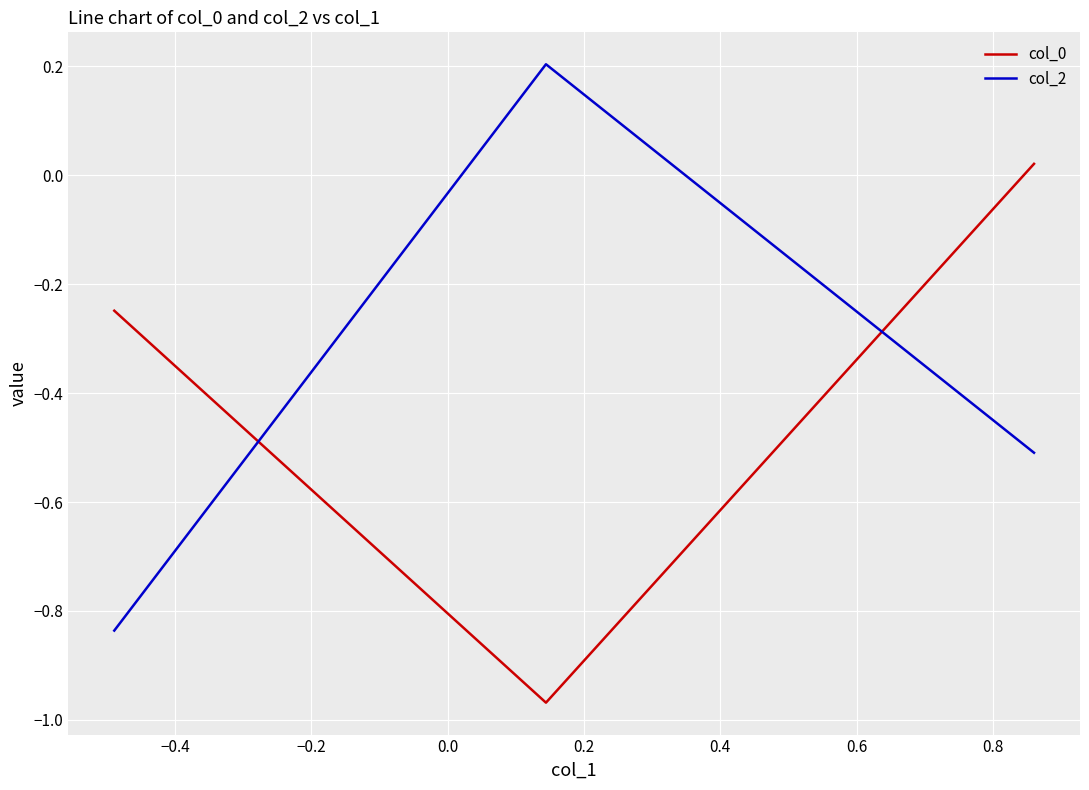

What is the difference between the second highest and minimum values in the col_2 series?

0.3